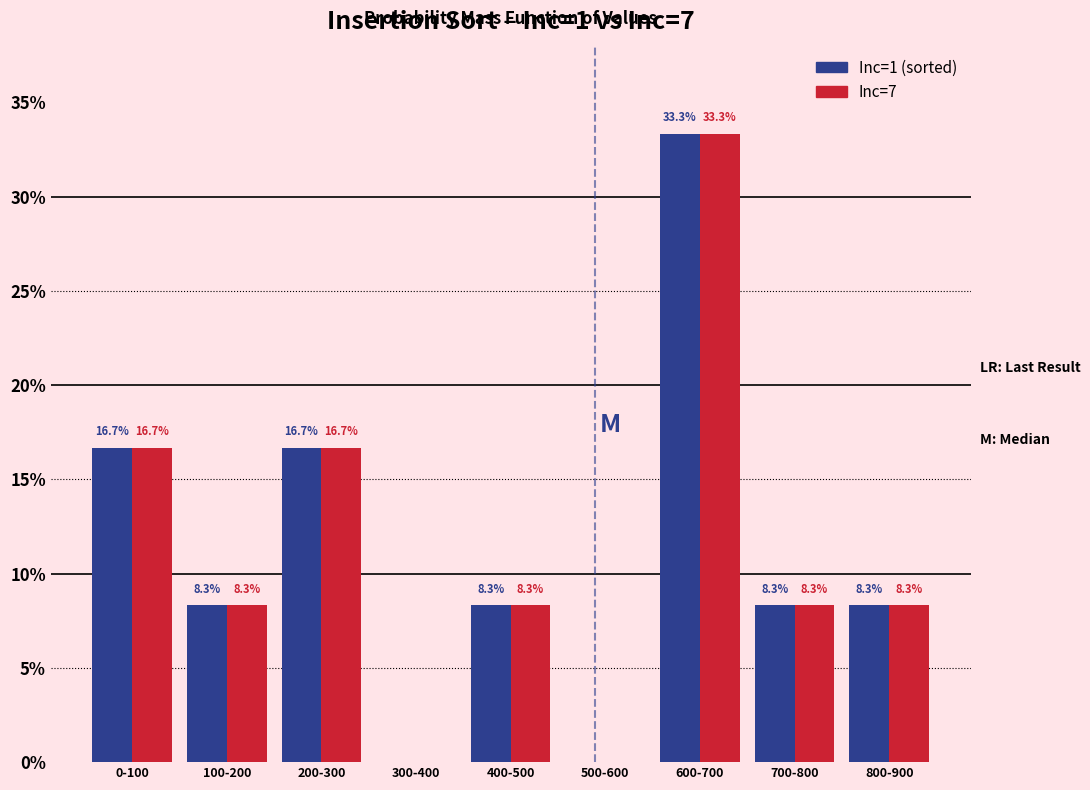

Reading left to right, what are all the values shown in this chart?

Inc=1 (sorted): 0-100=16.7	100-200=8.3	200-300=16.7	300-400=0.0	400-500=8.3	500-600=0.0	600-700=33.3	700-800=8.3	800-900=8.3
Inc=7: 0-100=16.7	100-200=8.3	200-300=16.7	300-400=0.0	400-500=8.3	500-600=0.0	600-700=33.3	700-800=8.3	800-900=8.3